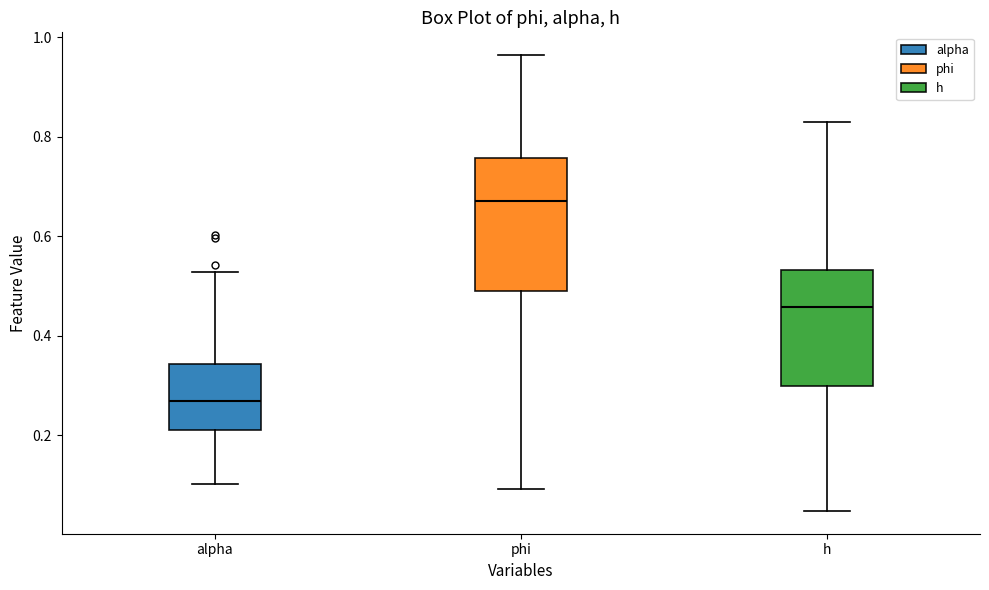

Reading left to right, transcribe this box plot: for each box, give where its median line is, the range the box spans, and where its two whiskers end, as read against the y-axis. The values are not printed on the chart, so give them approximately, as read against the axis.

alpha: median 0.26, box 0.22 to 0.34, whiskers 0.10 to 0.52
phi: median 0.68, box 0.48 to 0.76, whiskers 0.10 to 0.96
h: median 0.46, box 0.30 to 0.54, whiskers 0.04 to 0.82